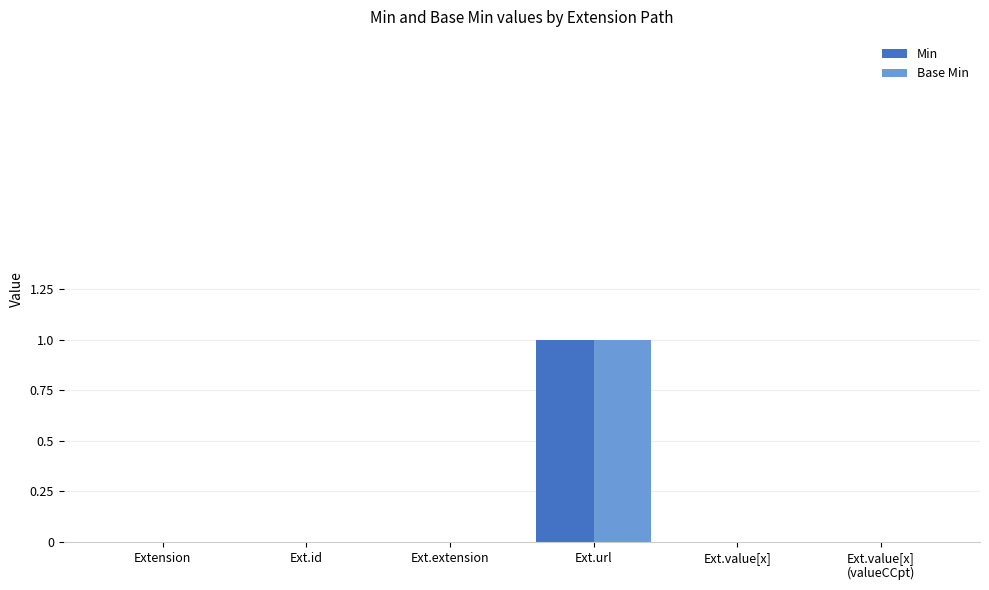

The value of Base Min at Ext.id is 1. True or false?

False